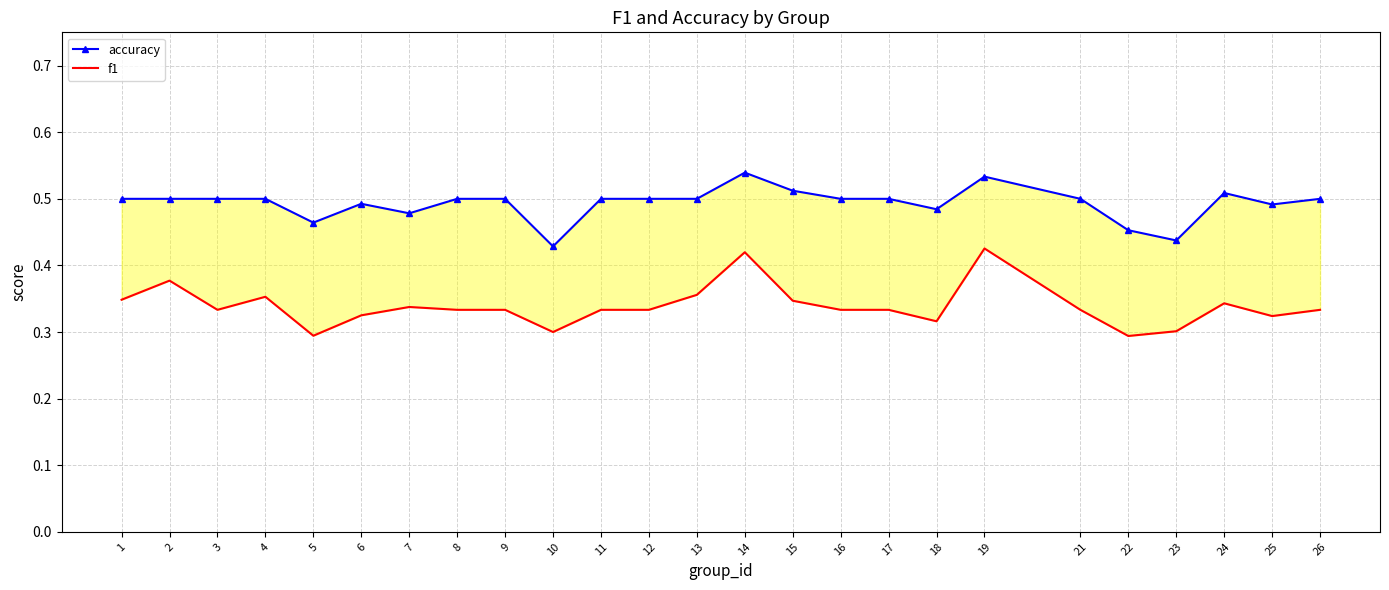

What are all the series names shown in the legend?

accuracy, f1